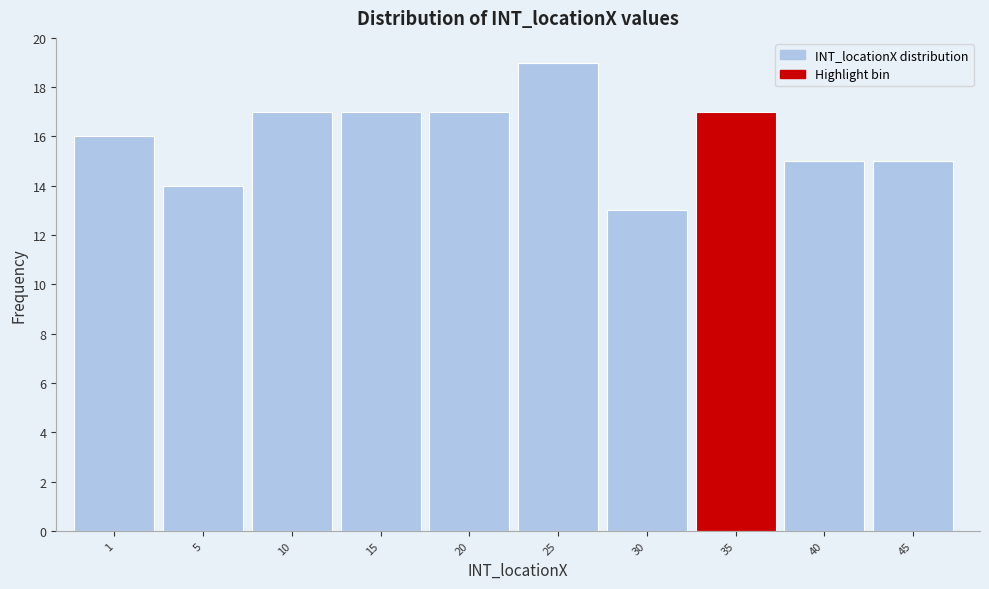

Reading right to left, list all the values displayed in this chart.

15	15	17	13	19	17	17	17	14	16